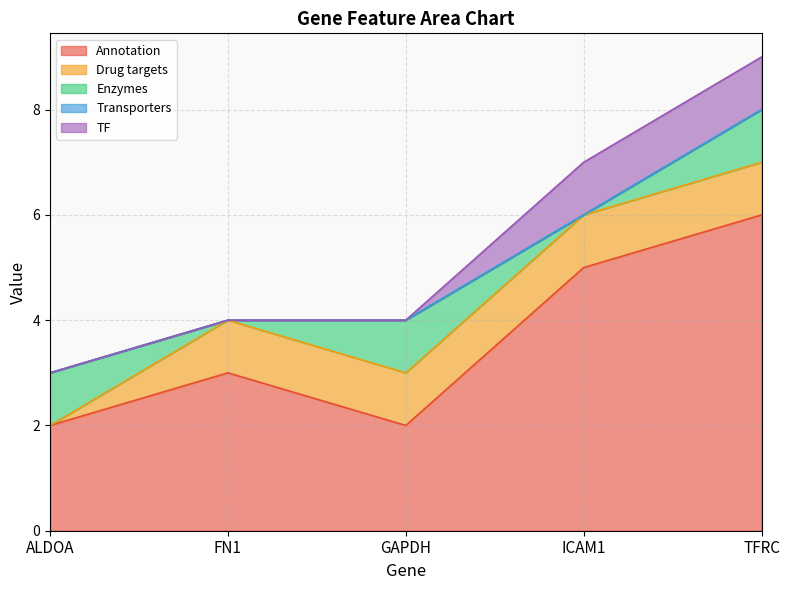

The value of Transporters at TFRC is 0. True or false?

True